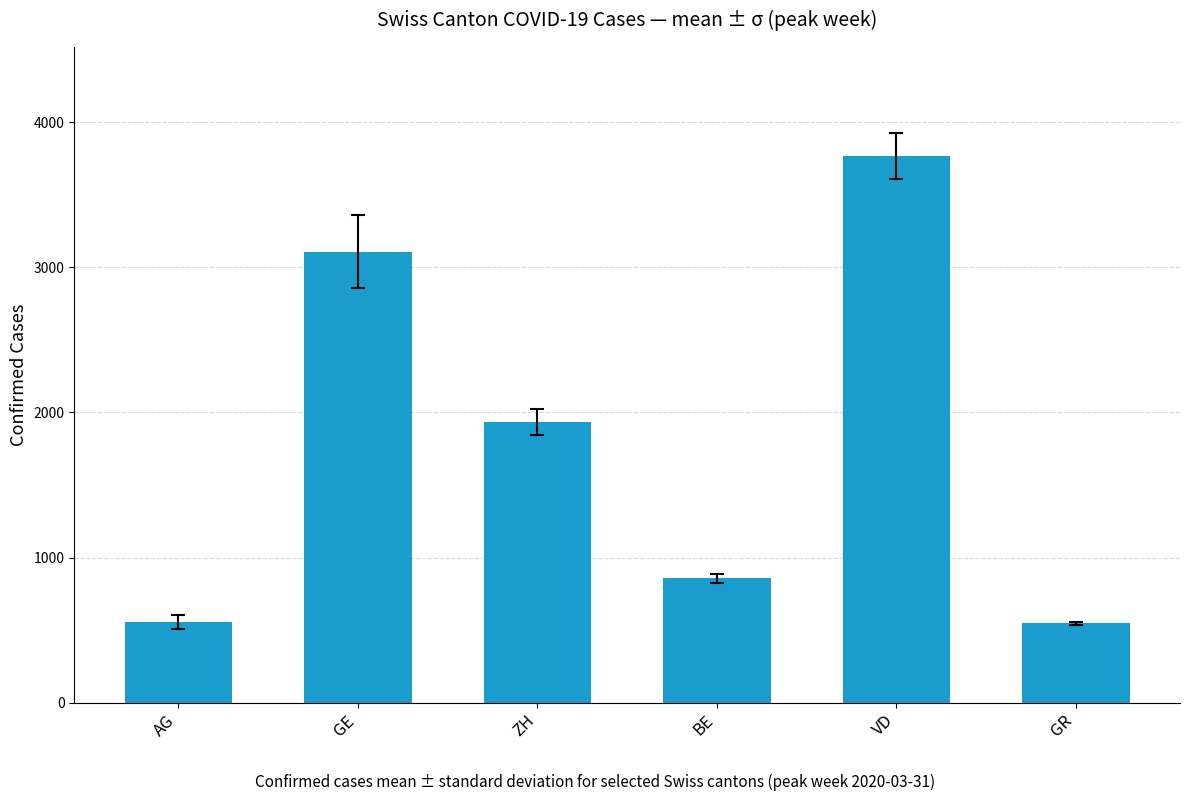

Are the bars horizontal?

No